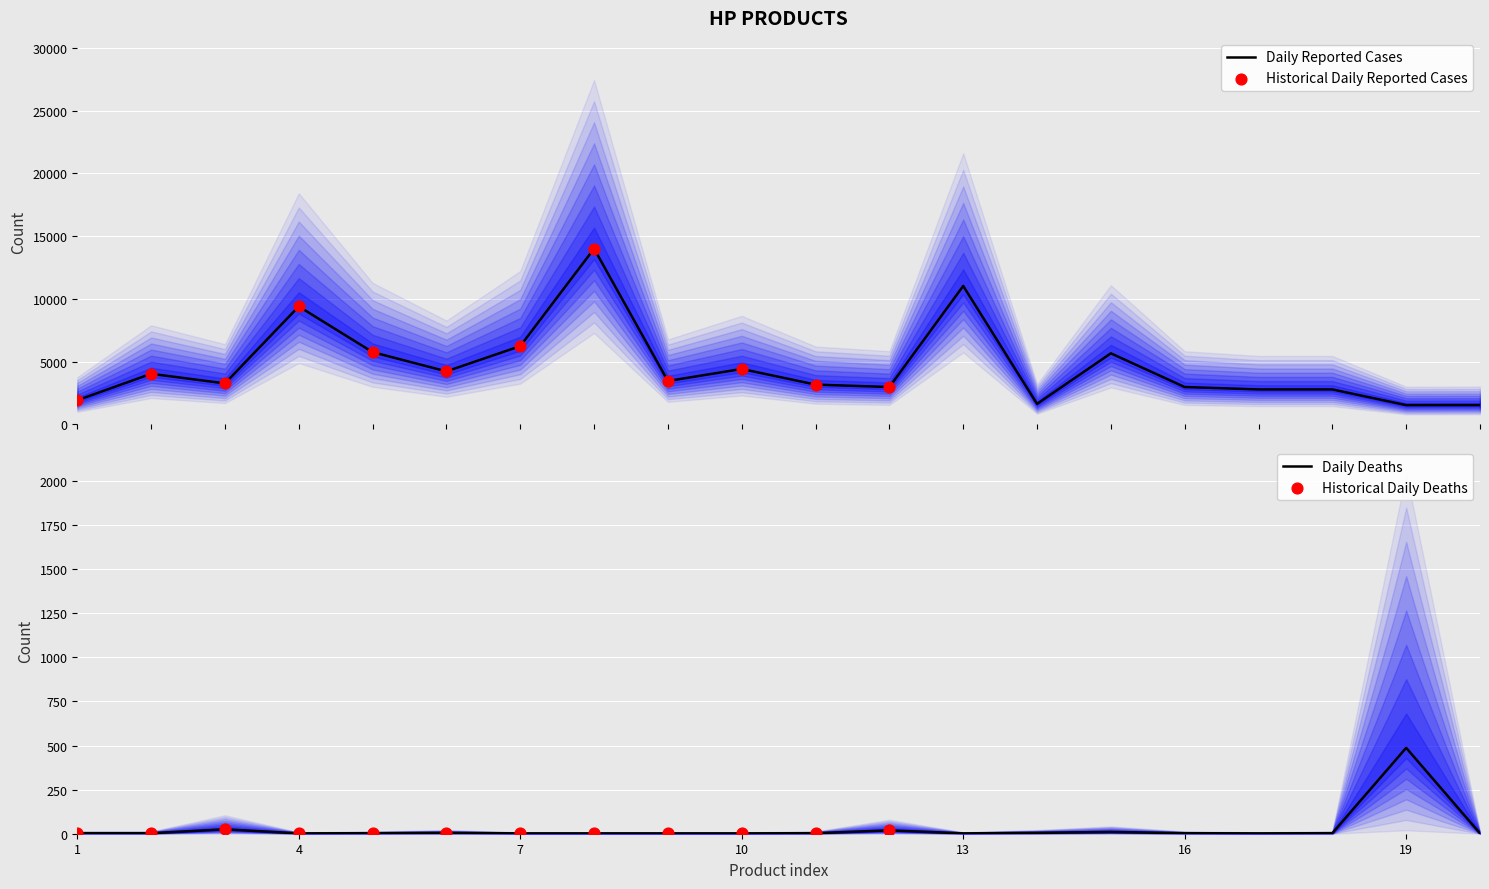

At how many categories does at least one series exceed 8255?

3